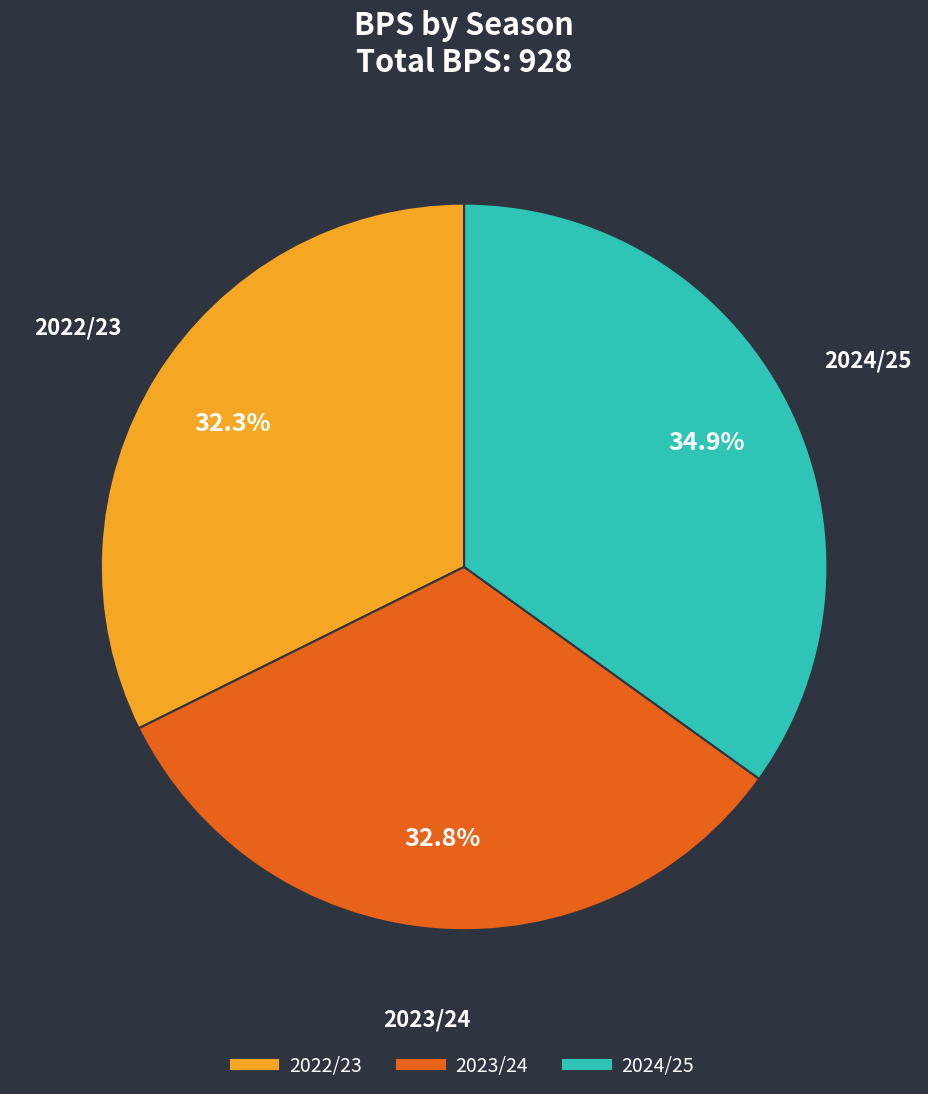

Does 2024/25 represent more than half of the total?

No